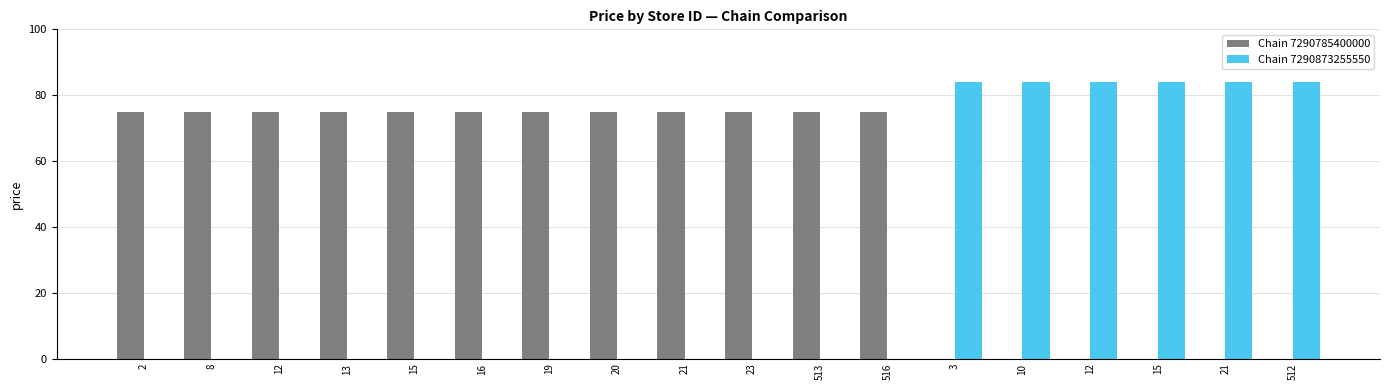

What is the difference between the highest and lowest values at 10?

83.9